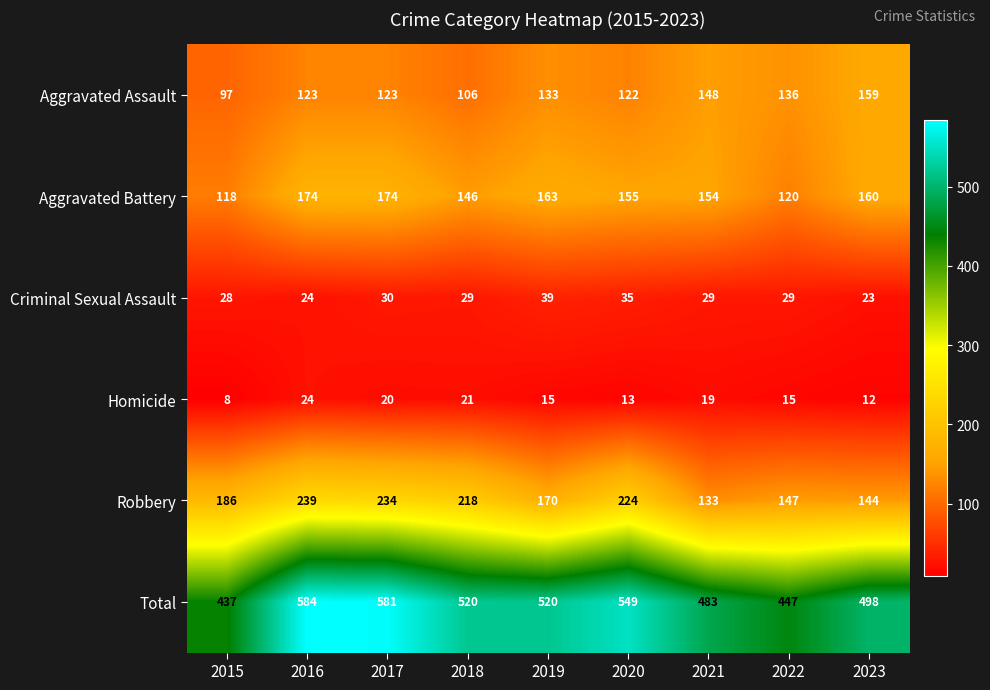

Which series has the widest spread of values?

Total